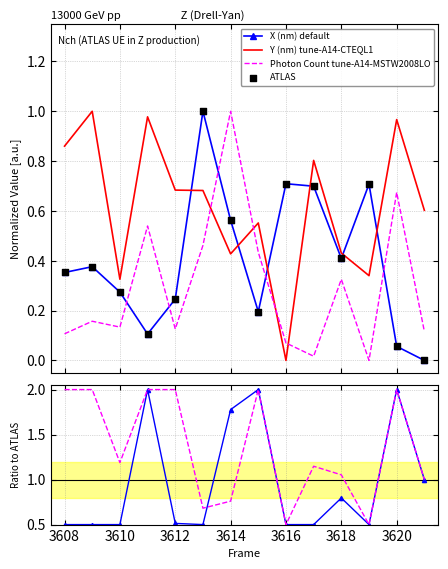

Which series reaches the maximum Y coordinate?

X (nm) default